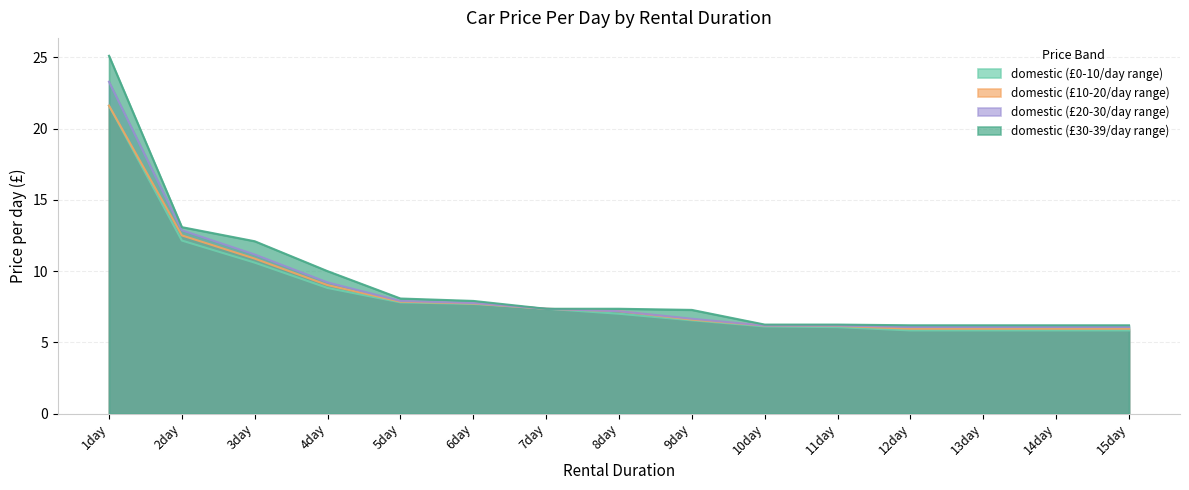

Rank the series by their maximum value, from highest to lowest.

domestic (£30-39/day range), domestic (£20-30/day range), domestic (£0-10/day range), domestic (£10-20/day range)